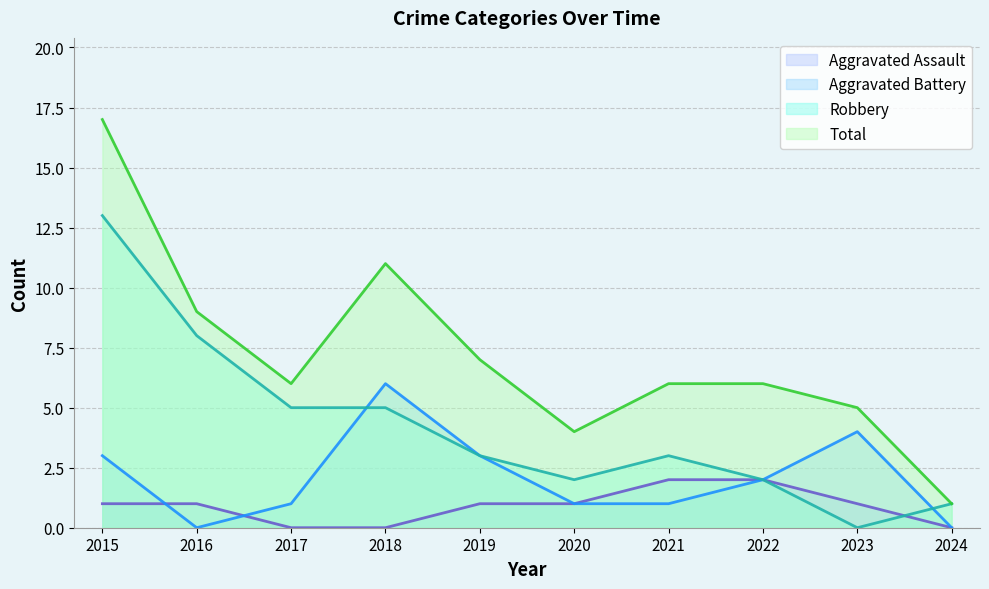

Reading left to right, extract all data points from this chart.

Aggravated Assault: 1	1	0	0	1	1	2	2	1	0
Aggravated Battery: 3	0	1	6	3	1	1	2	4	0
Robbery: 13	8	5	5	3	2	3	2	0	1
Total: 17	9	6	11	7	4	6	6	5	1